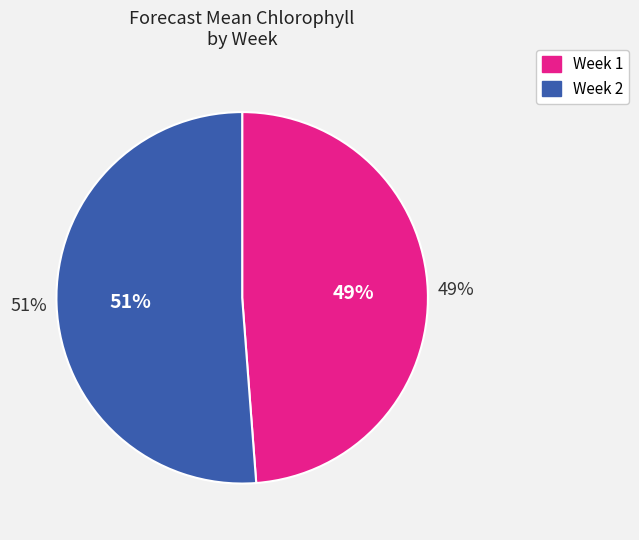

To the nearest percent, what portion does Week 1 represent?

49%